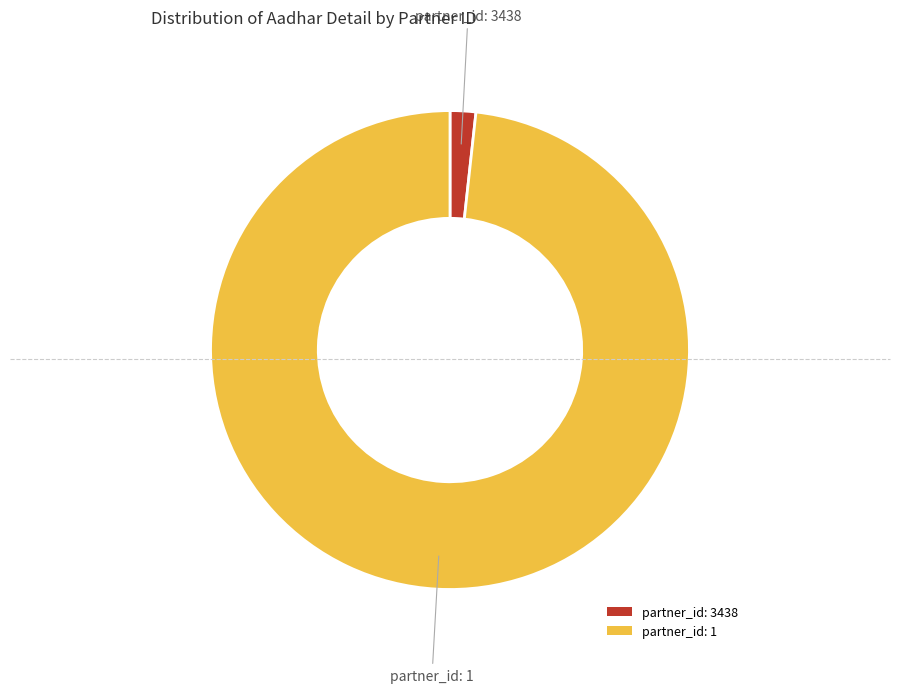

Is there any slice that represents more than half of the pie?

Yes